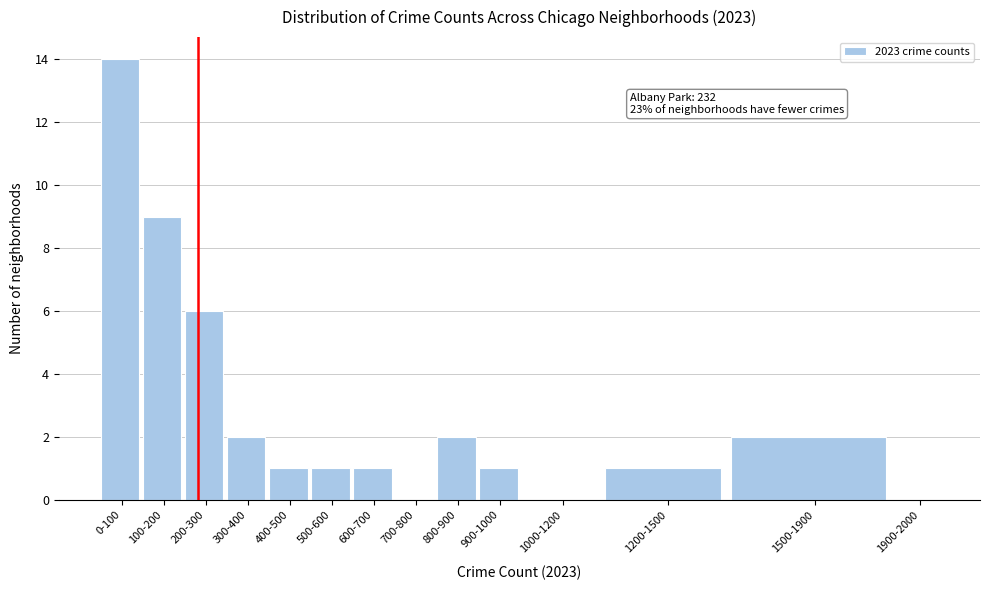

Reading left to right, what are all the values shown in this chart?

0-100=14	100-200=9	200-300=6	300-400=2	400-500=1	500-600=1	600-700=1	700-800=0	800-900=2	900-1000=1	1000-1200=0	1200-1500=1	1500-1900=2	1900-2000=0